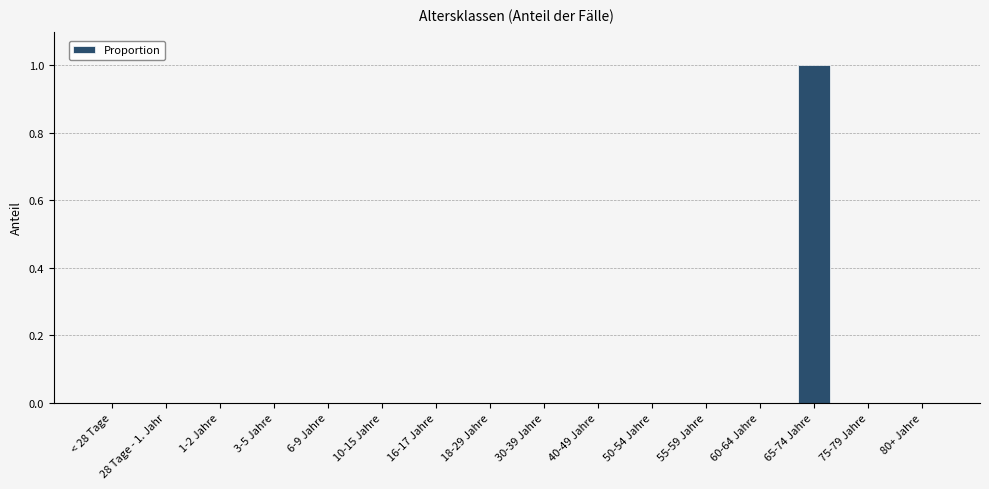

Which has a higher value, 65-74 Jahre or 1-2 Jahre?

65-74 Jahre